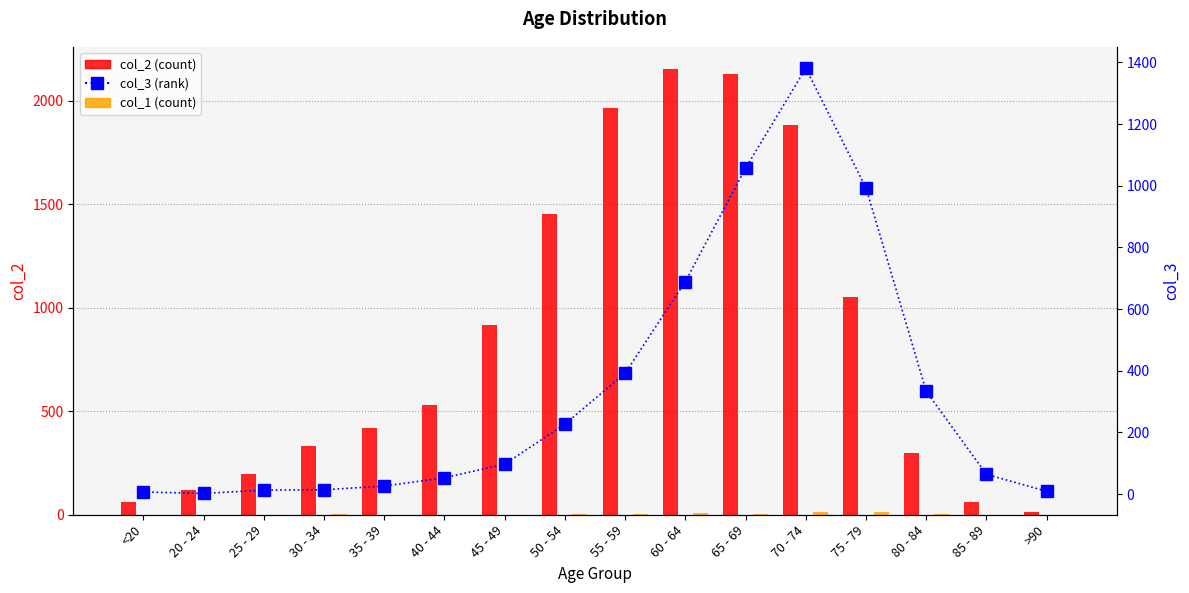

Reading right to left, extract all data points from this chart.

col_2: 15	62	296	1053	1882	2130	2151	1965	1450	915	530	420	333	196	121	62
col_1: 0	1	4	12	14	6	8	6	3	1	1	1	2	0	0	1
col_3: 9	64	333	993	1381	1057	689	392	227	97	53	26	14	13	2	7